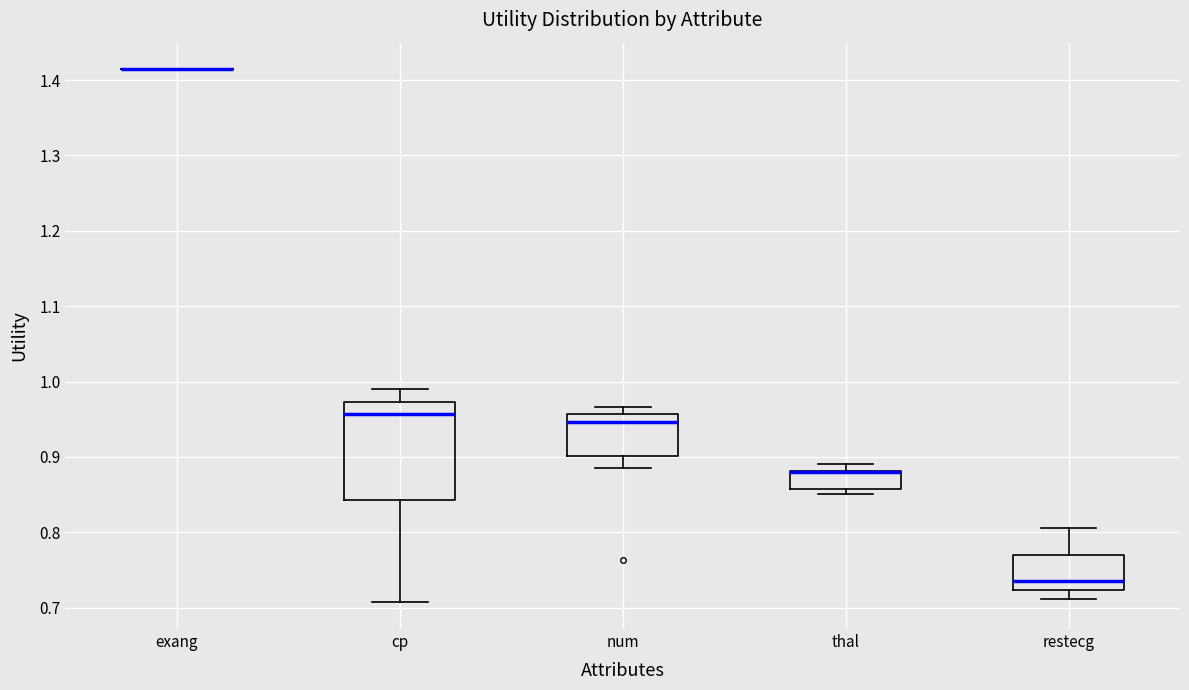

Reading left to right, transcribe this box plot: for each box, give where its median line is, the range the box spans, and where its two whiskers end, as read against the y-axis. The values are not printed on the chart, so give them approximately, as read against the axis.

exang: box collapsed to a line at 1.41, whiskers 1.41 to 1.41
cp: median 0.96, box 0.84 to 0.97, whiskers 0.71 to 0.99
num: median 0.95, box 0.90 to 0.96, whiskers 0.89 to 0.97
thal: median 0.88 (drawn on the box's upper edge), box 0.86 to 0.88, whiskers 0.85 to 0.89
restecg: median 0.74, box 0.72 to 0.77, whiskers 0.71 to 0.81